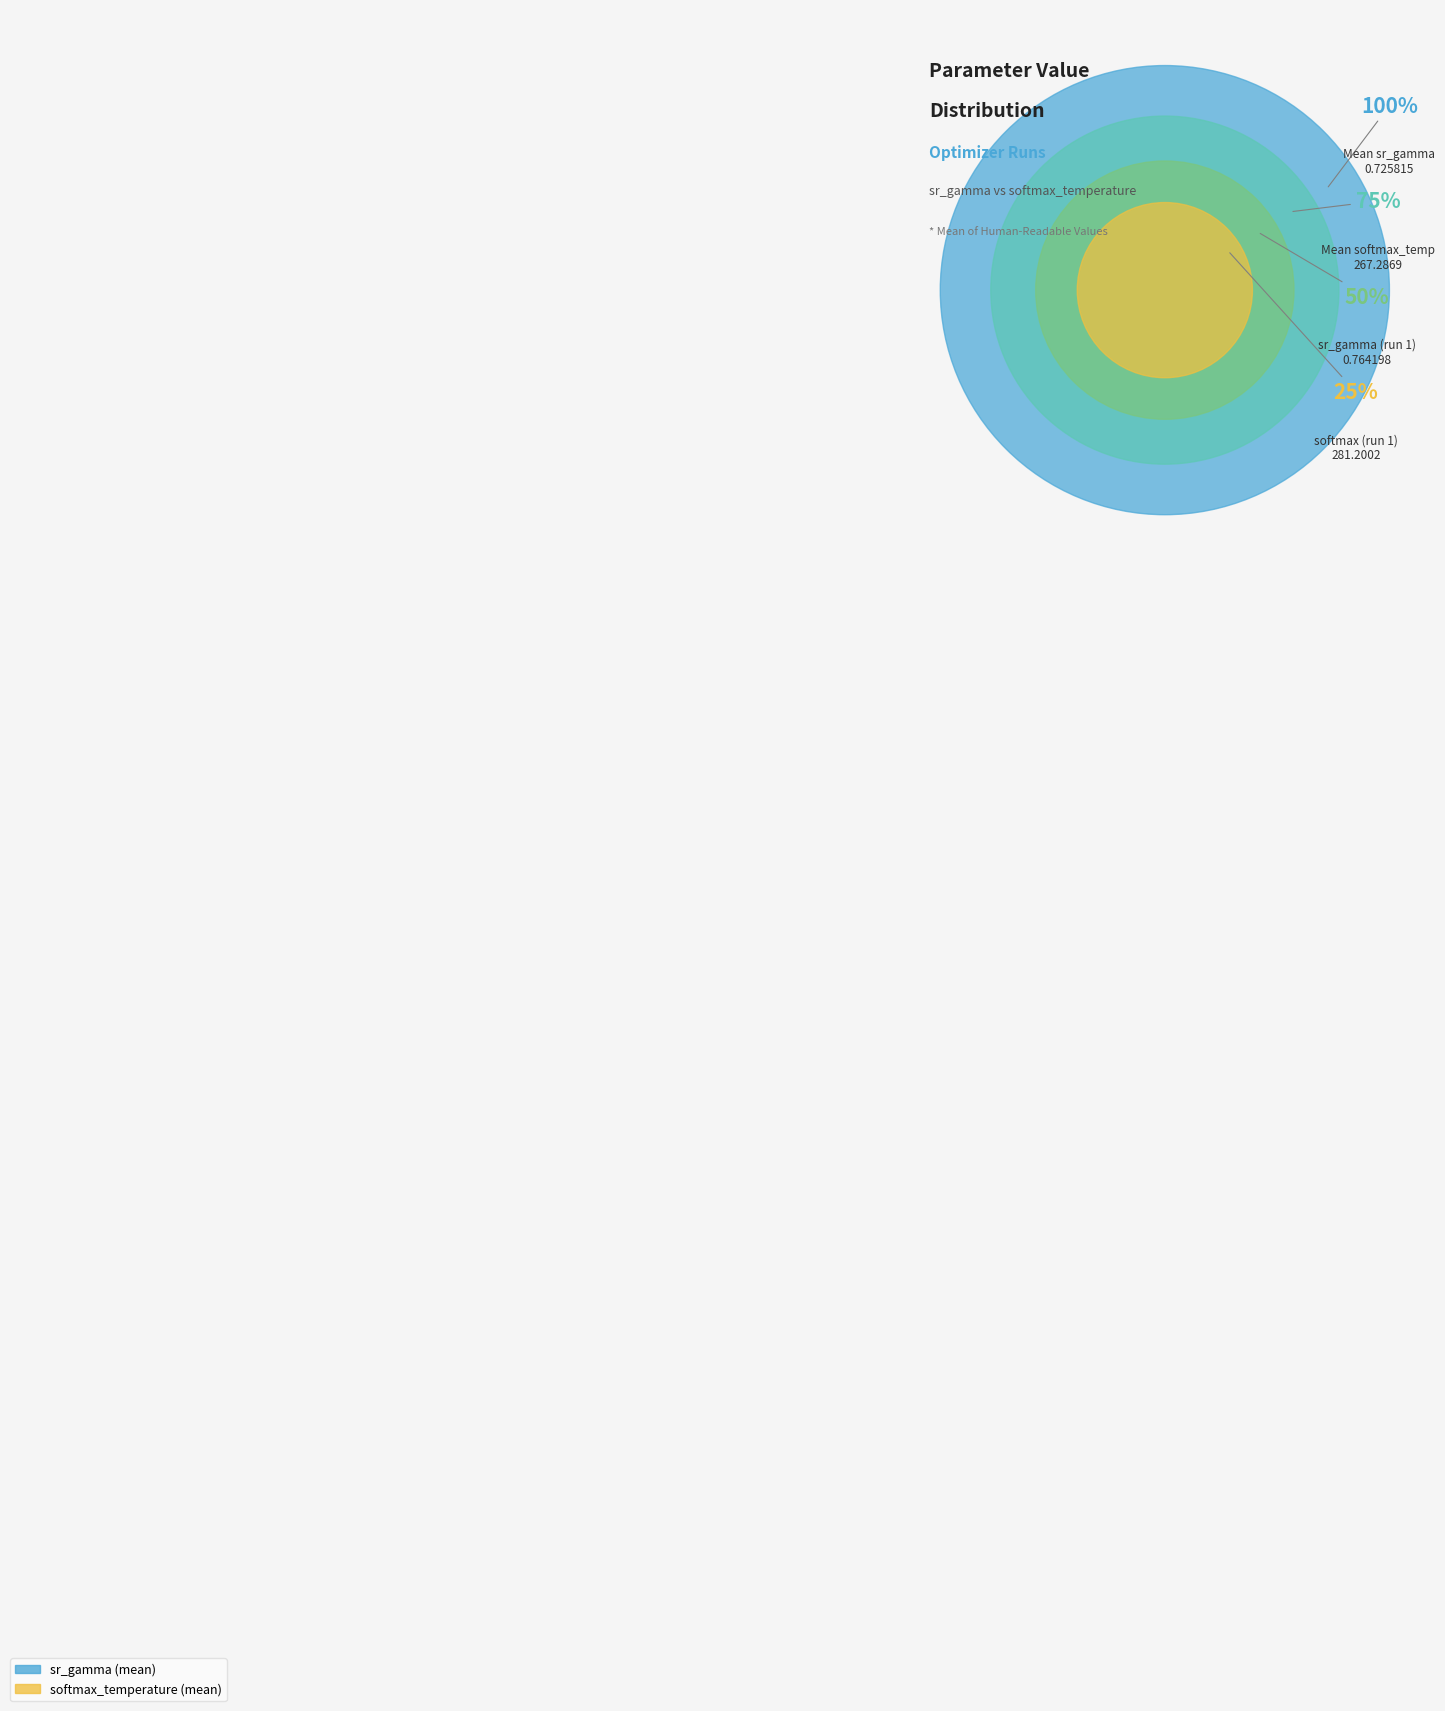

What percentage do sr_gamma and softmax_temperature together represent?

100.0%